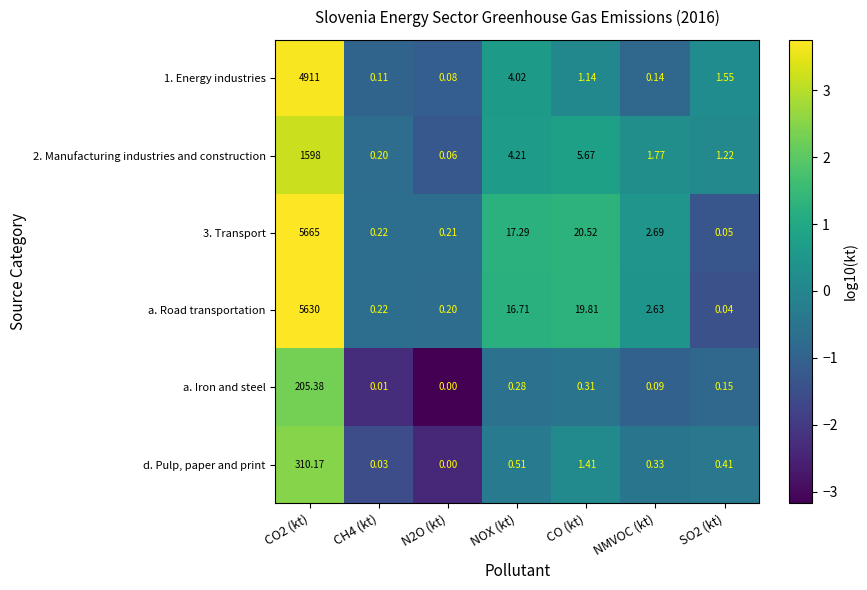

Which series changed the most between NOX (kt) and NMVOC (kt)?

3. Transport